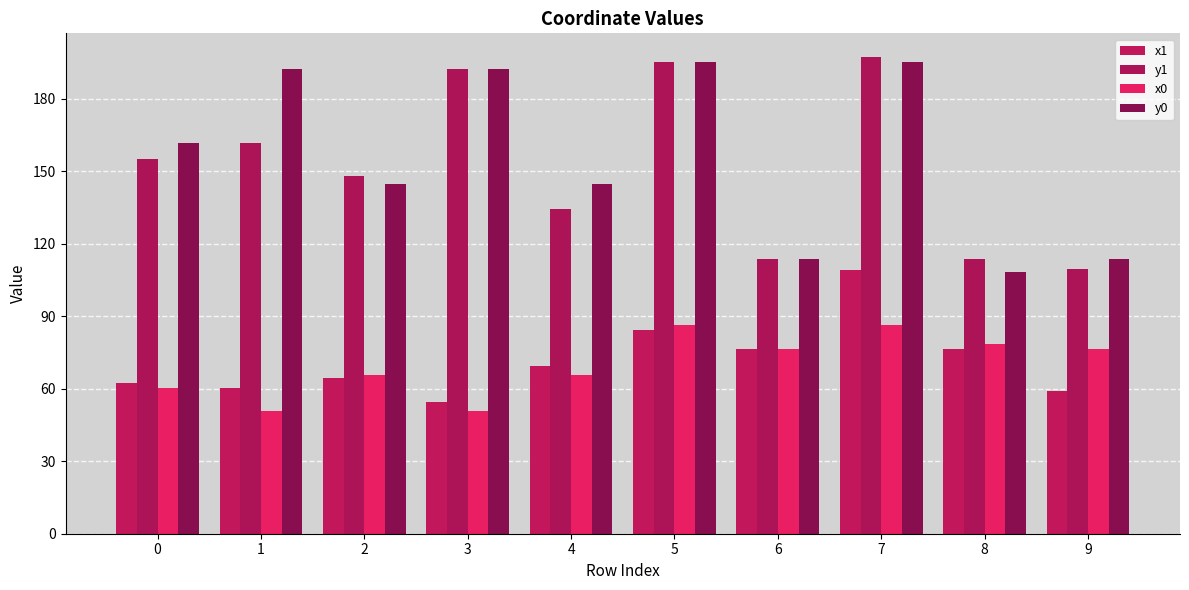

Does the chart contain stacked bars?

No